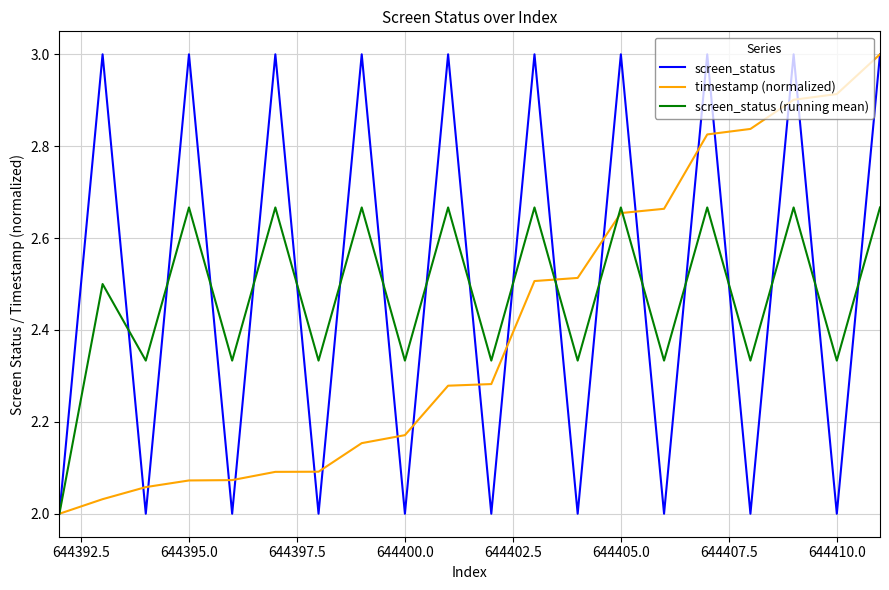

Which series has the largest total across all categories?

screen_status